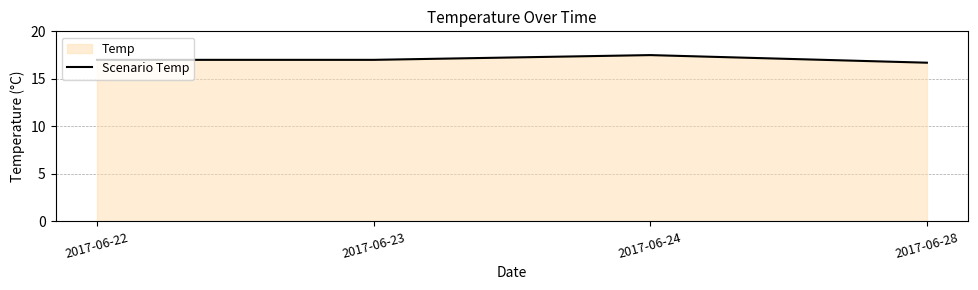

Rank the categories by value from lowest to highest.

2017-06-28, 2017-06-22, 2017-06-23, 2017-06-24